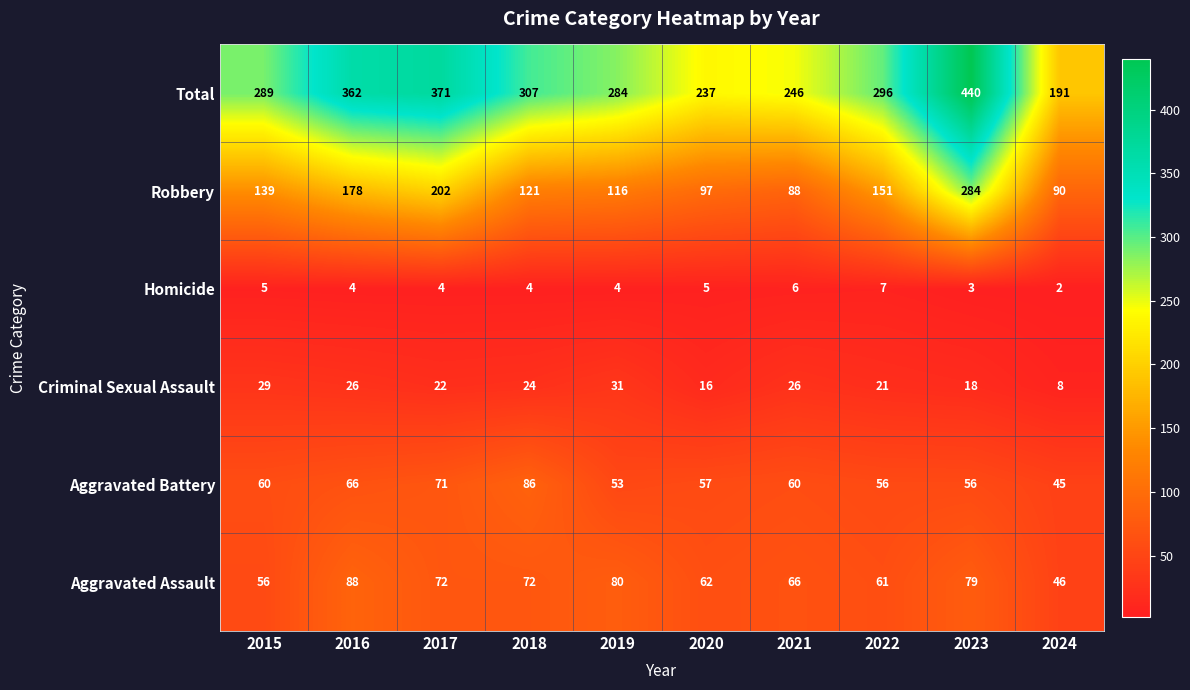

Where is Total nearest to the value 315?

2018